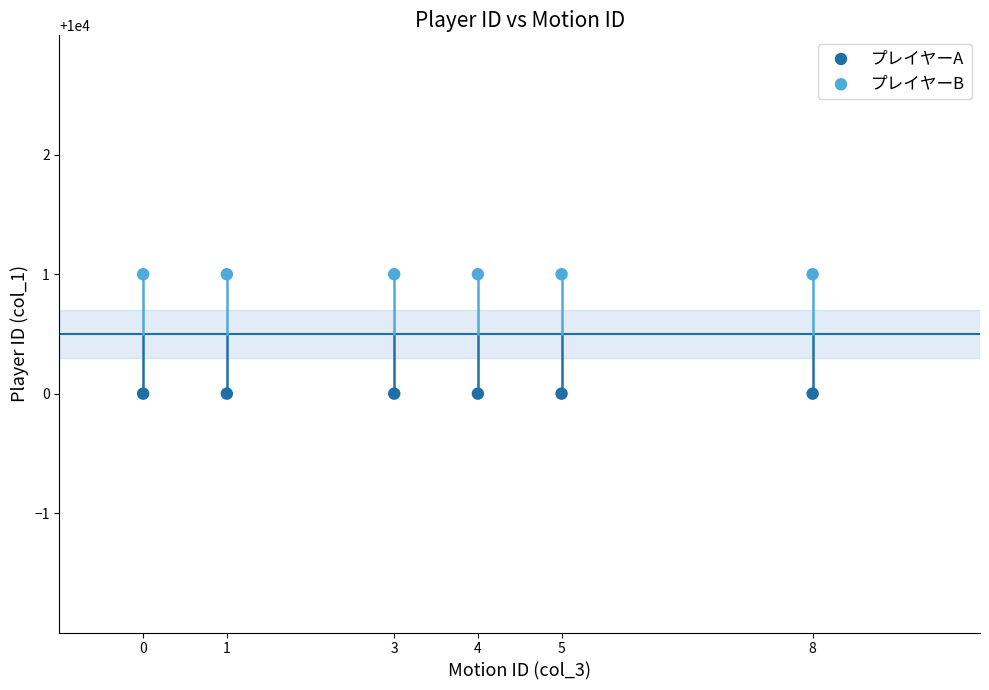

Across all data points, what is the average X value?

4